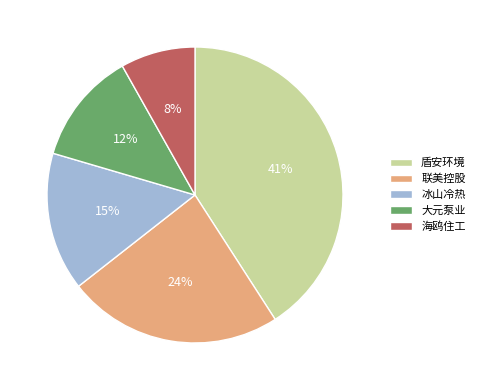

Which category has the biggest portion of the pie?

盾安环境